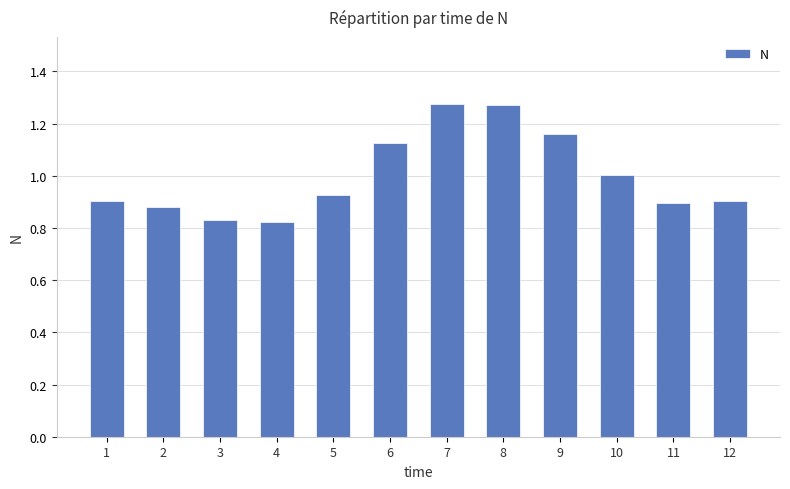

Does the chart contain stacked bars?

No